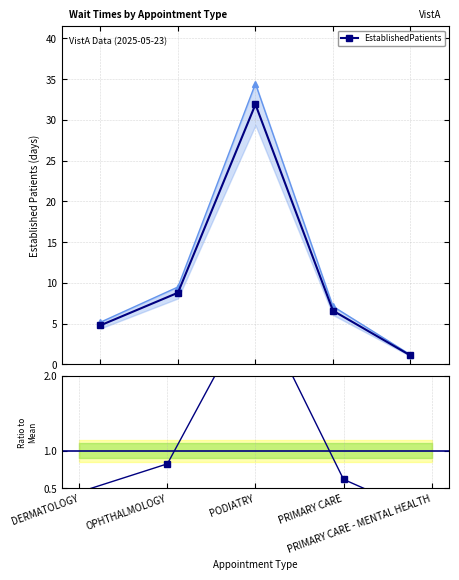

At DERMATOLOGY, list the series in order from smallest to largest.

Ratio to Mean, EstablishedPatients